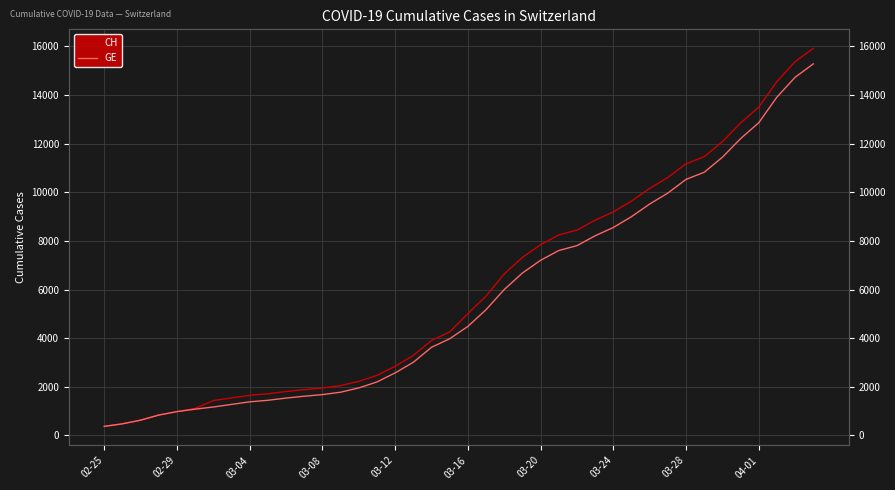

What is the lowest value of the GE series?

375